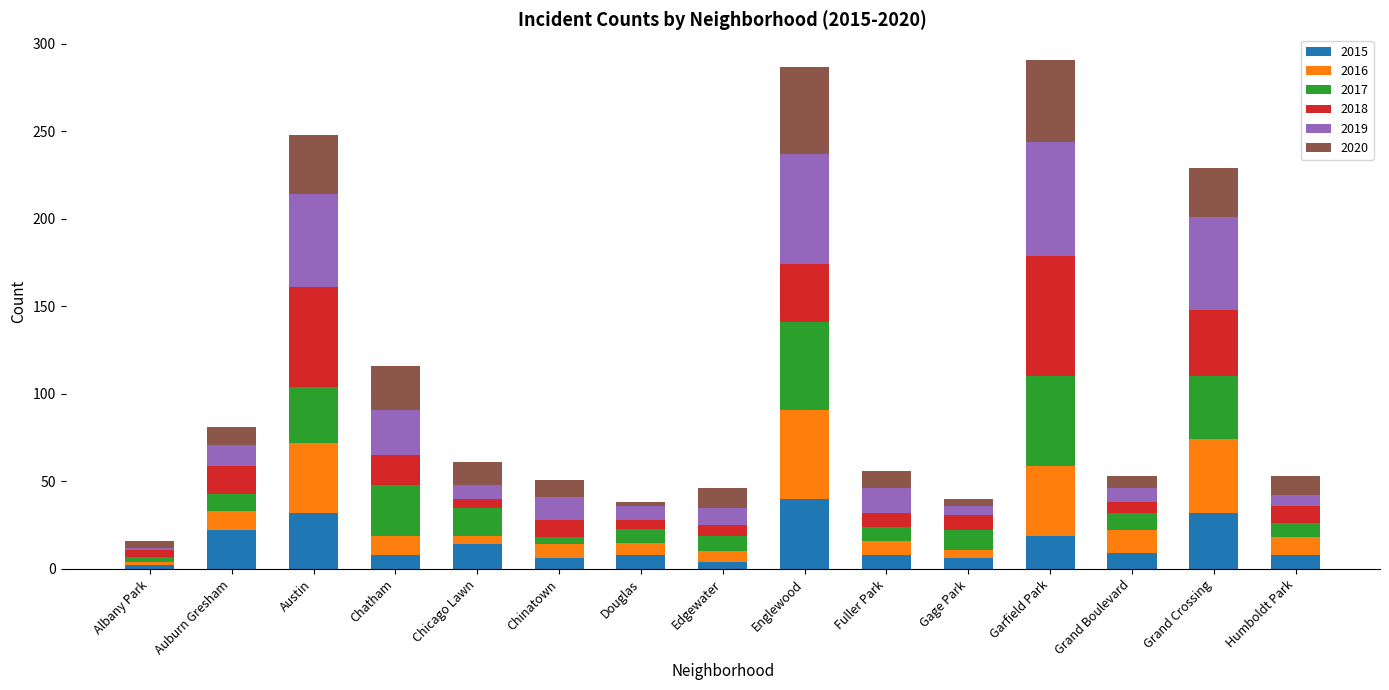

At which label does 2015 reach its peak?

Englewood